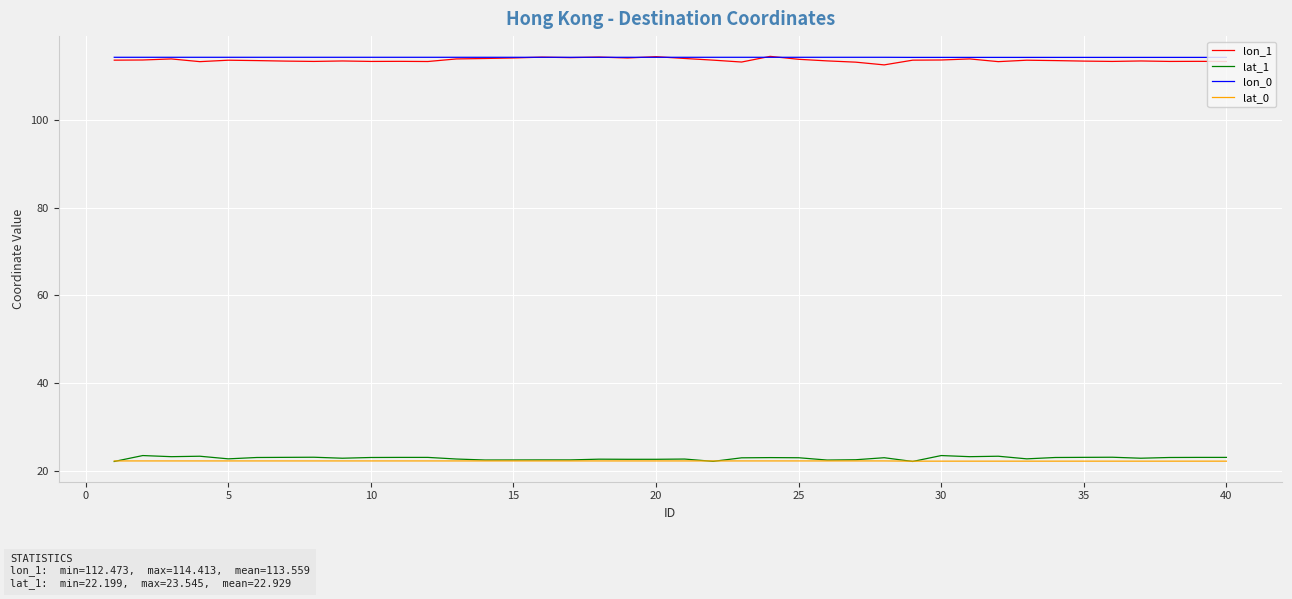

At how many categories does at least one series exceed 27?

40